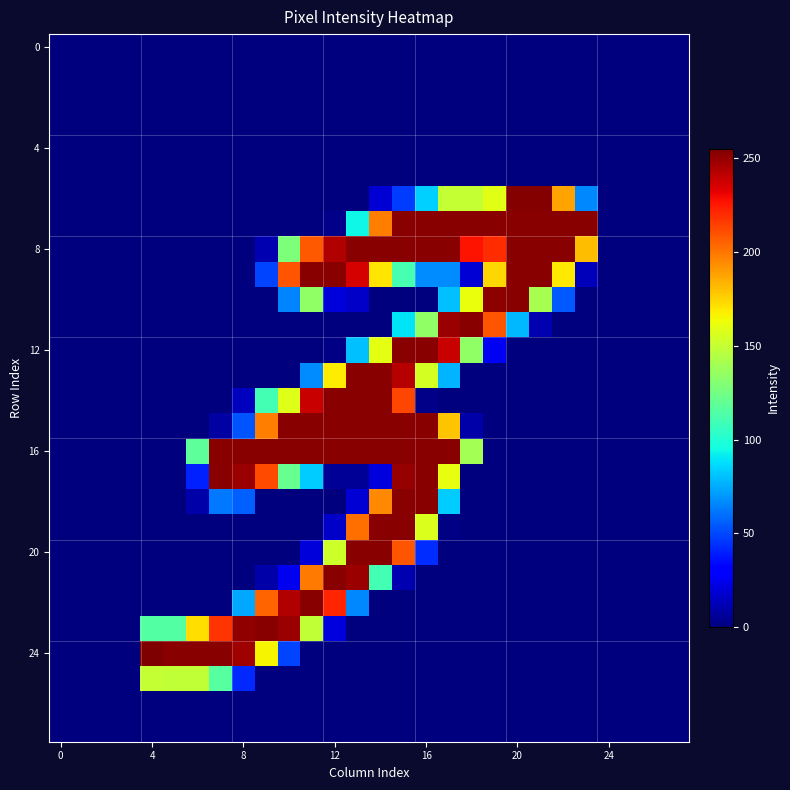

Which series has the largest total across all categories?

8